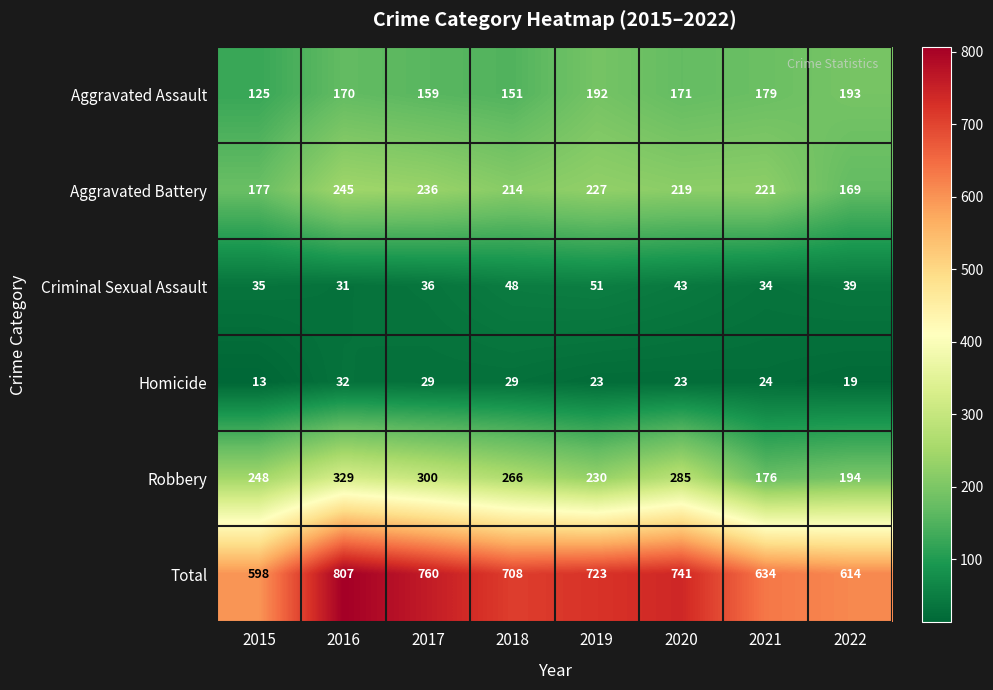

What is the maximum value shown in the chart?

807